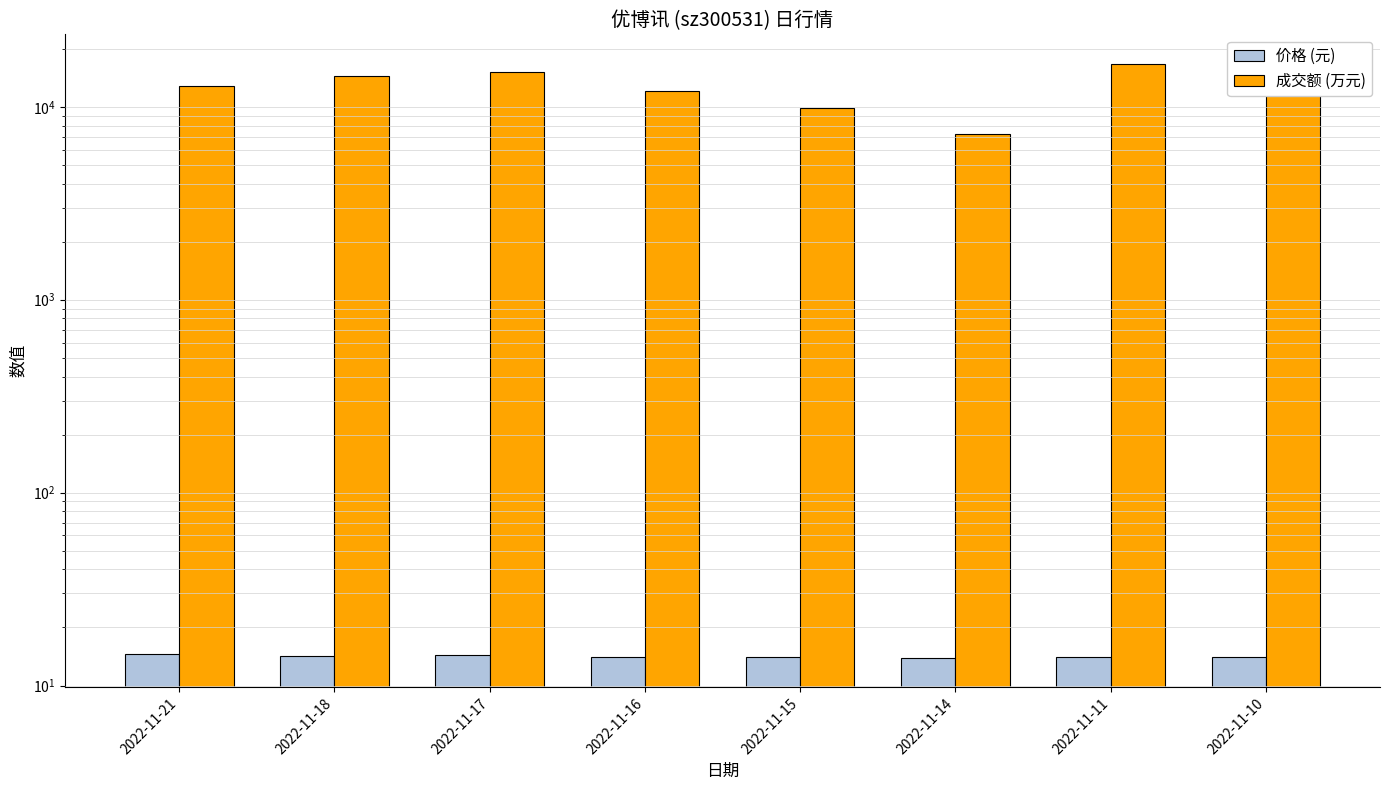

Which series has the largest total across all categories?

成交额 (万元)